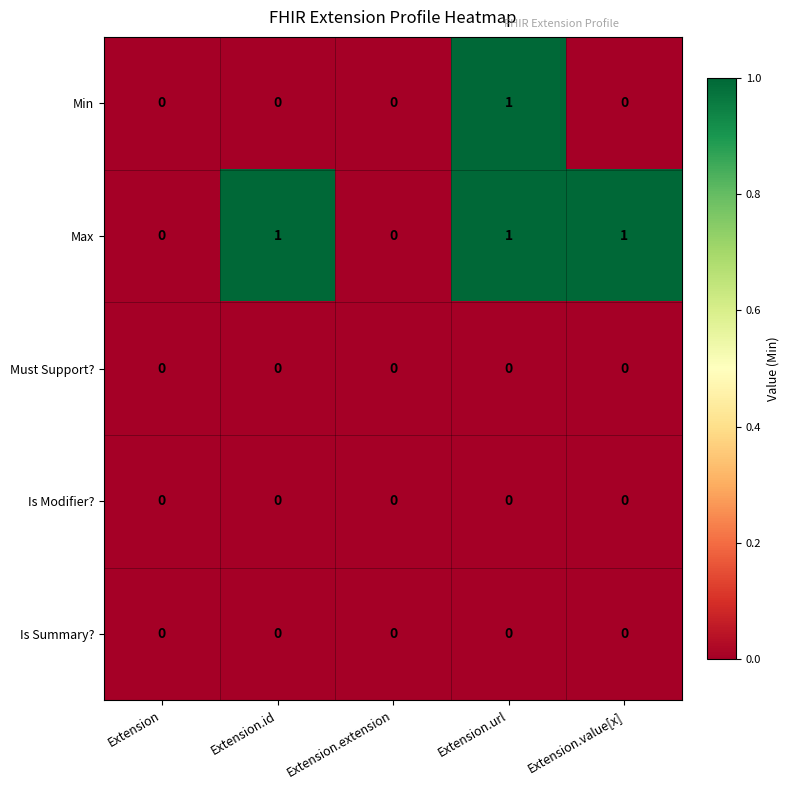

Count the number of categories in the chart.

5